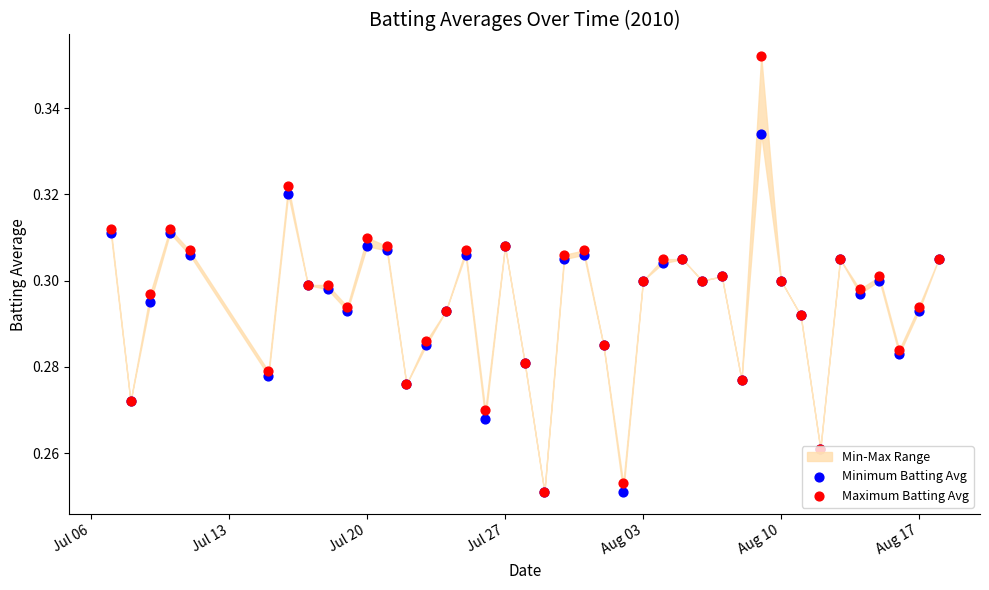

What is the total value across all series at Aug 03?

0.6